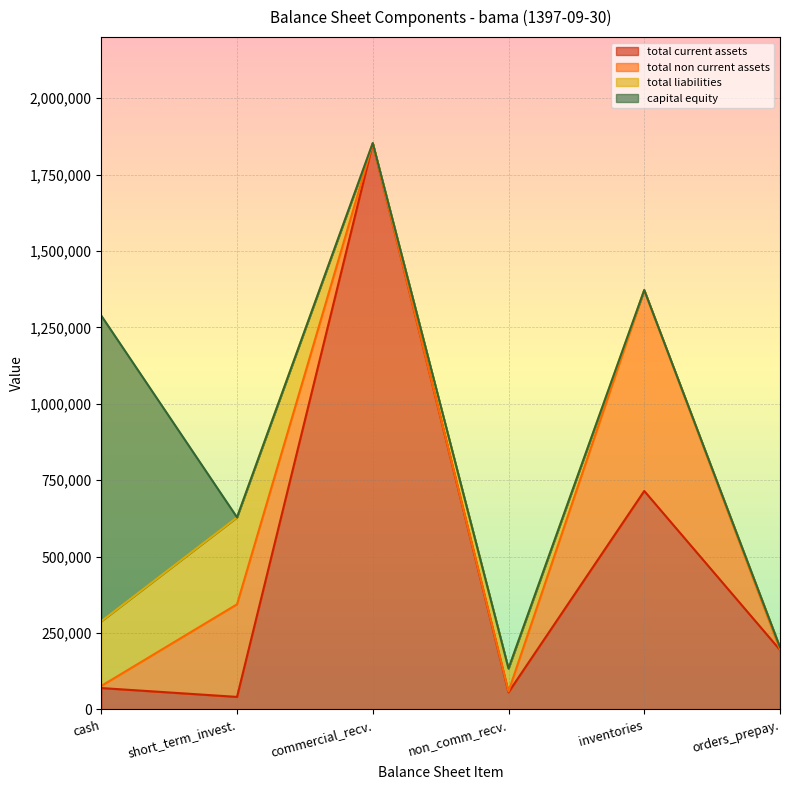

The total_liabilities series shows 588153 at inventories. True or false?

True